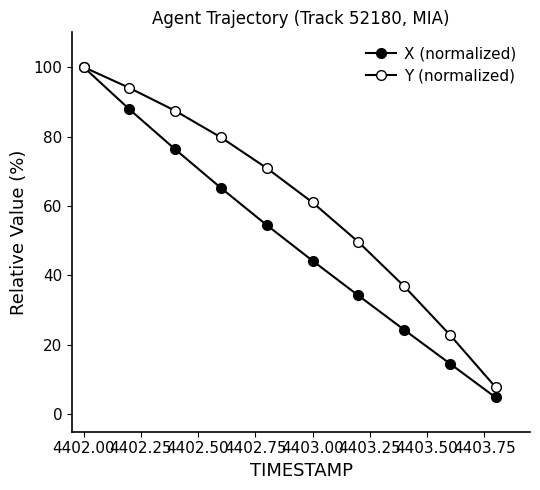

How many distinct data groups are displayed?

2